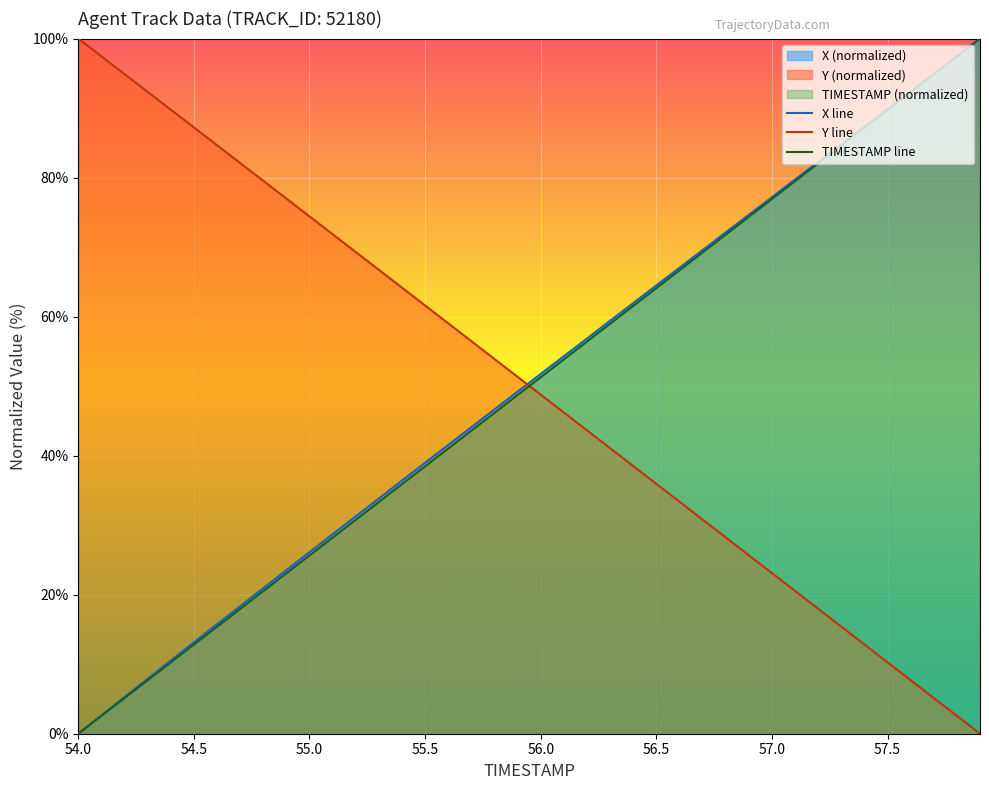

True or false: Y line and X line cross at least once.

True